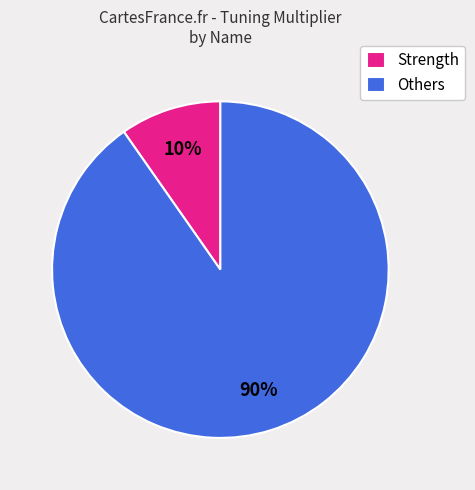

What is the largest slice in the pie chart?

Others